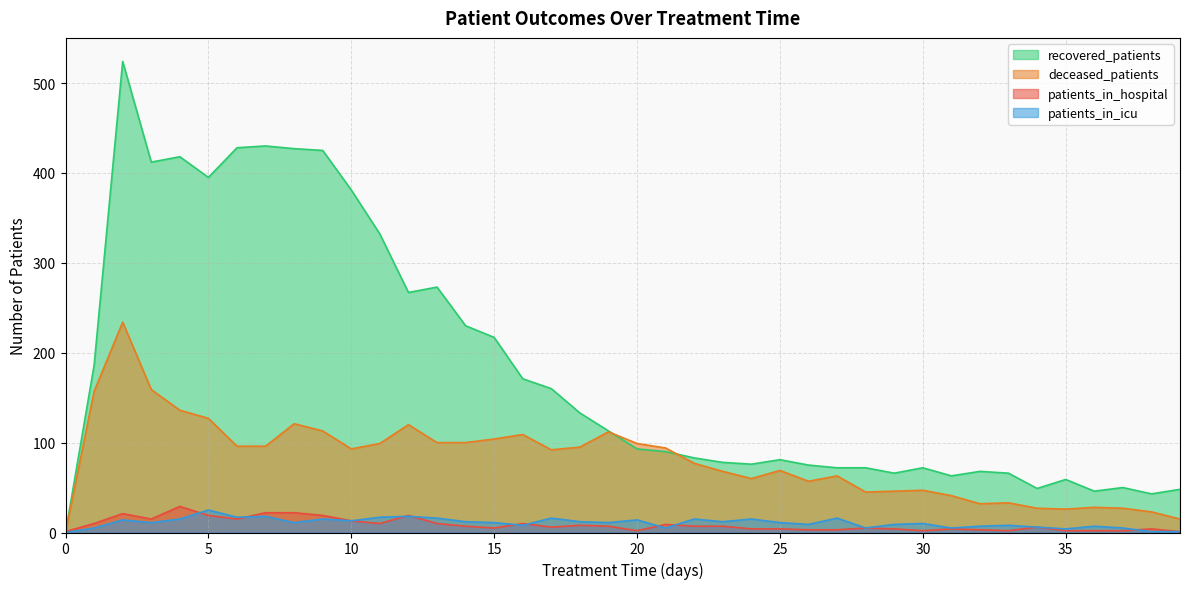

What is the spread (max minus min) of values at 1?

181